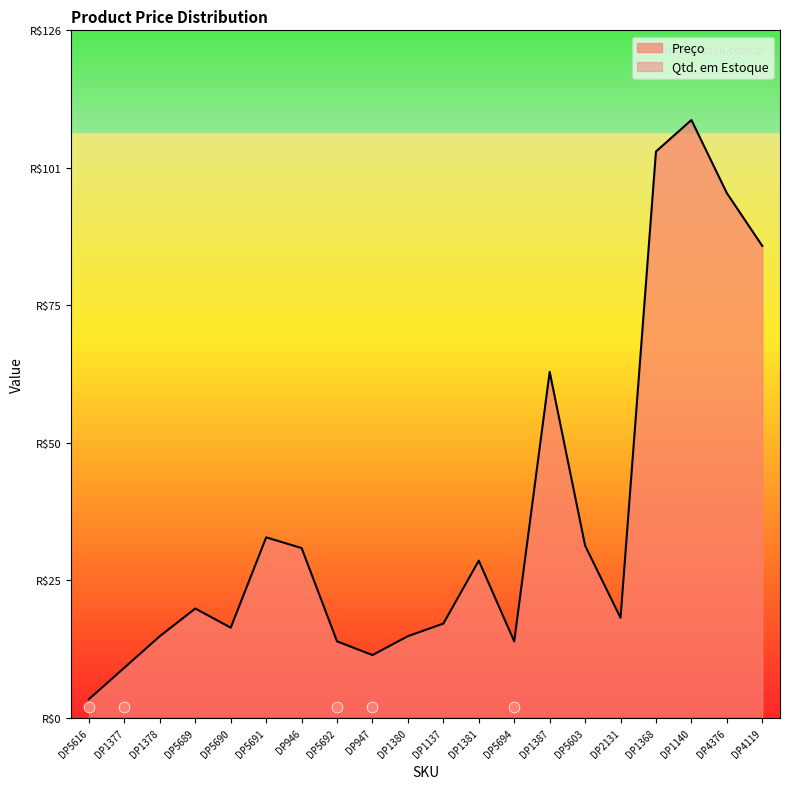

Approximately how many times larger is the value at DP4376 compared to DP947?

8.3